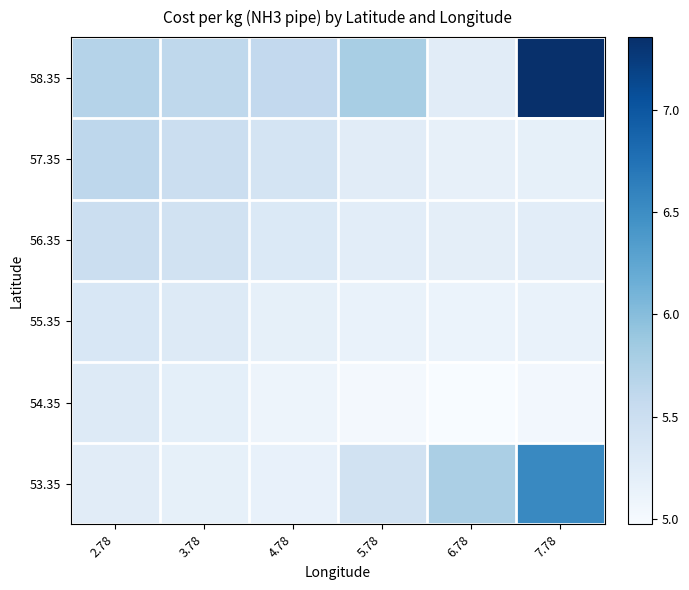

Which series has the widest spread of values?

58.35